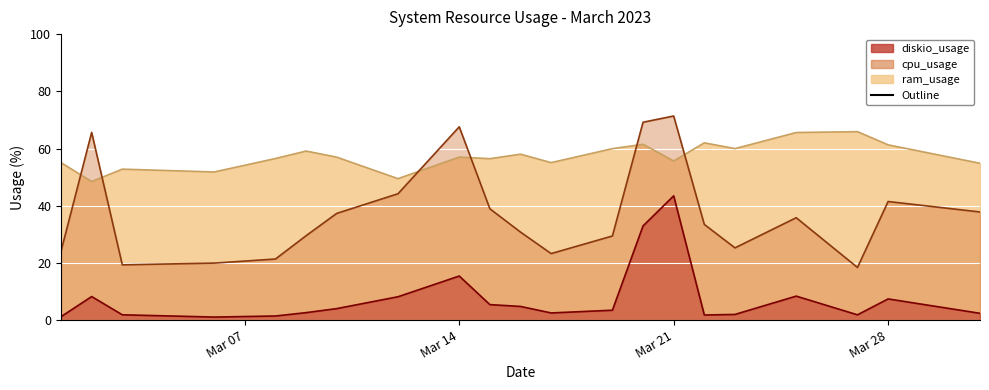

Which series ends up on top after the final intersection of cpu_usage and ram_usage?

ram_usage